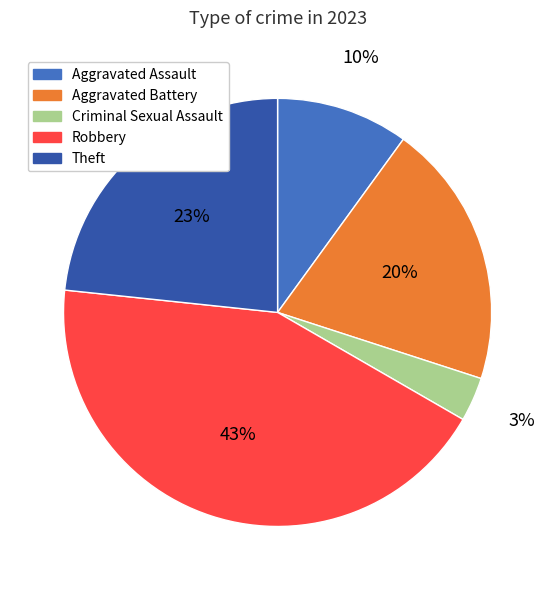

Is there any slice that represents more than half of the pie?

No